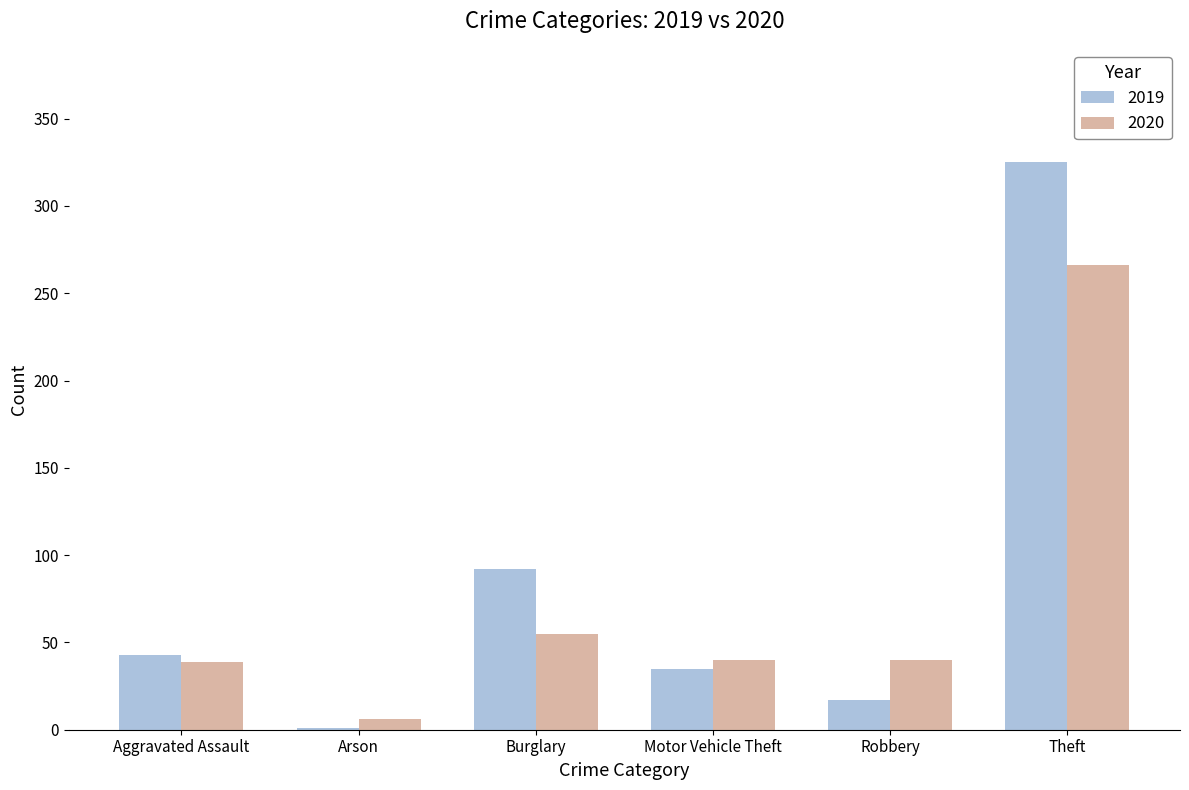

At which label is 2019 closest to 163?

Burglary